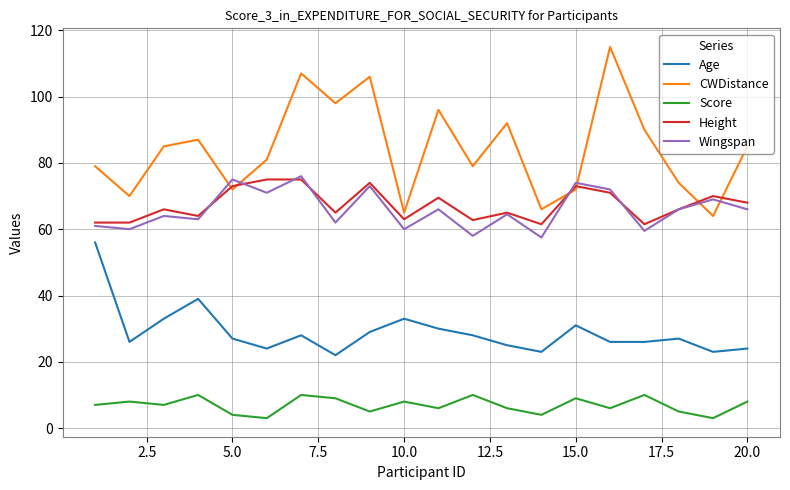

True or false: Score and CWDistance intersect in this chart.

False